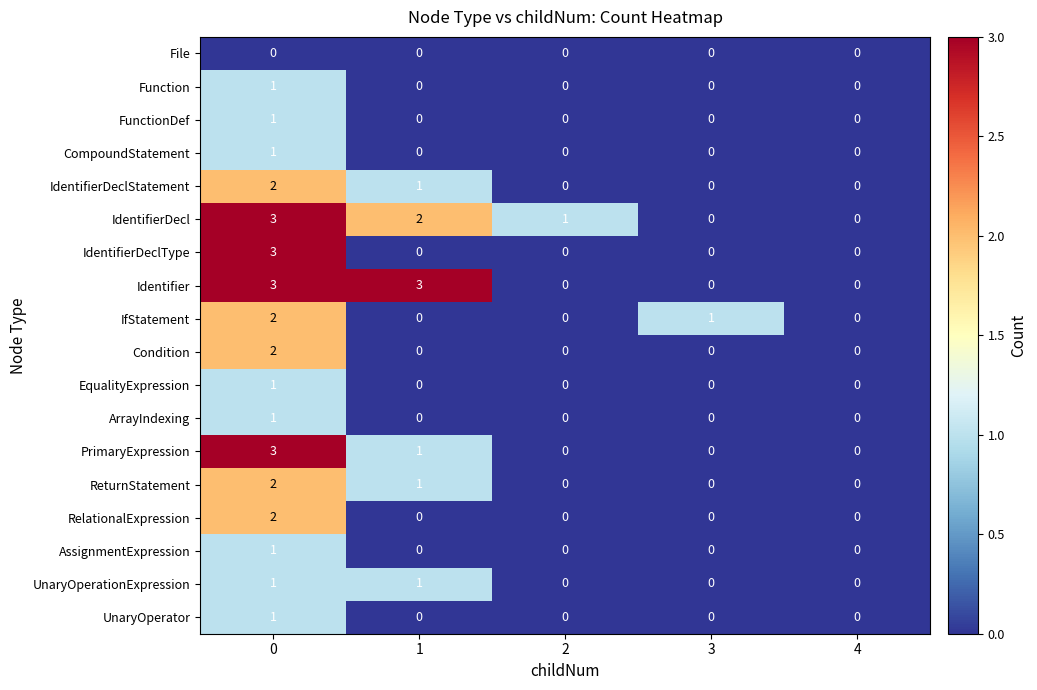

How many series are shown in this chart?

18